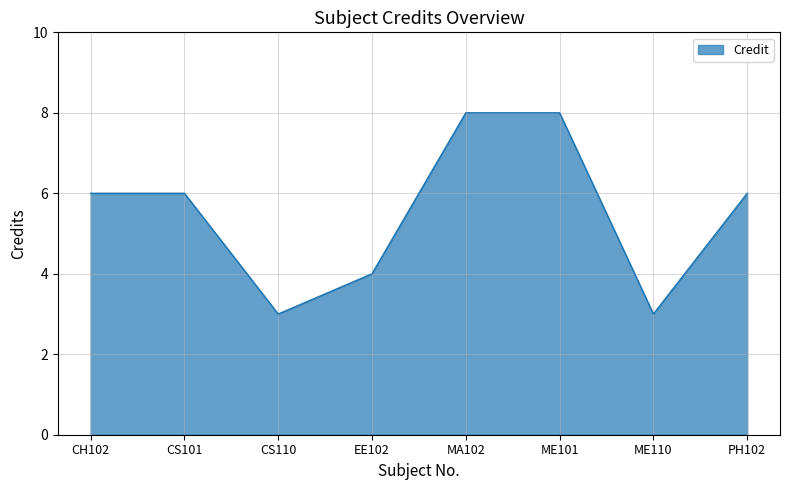

Does the chart display data point markers on the line(s)?

No